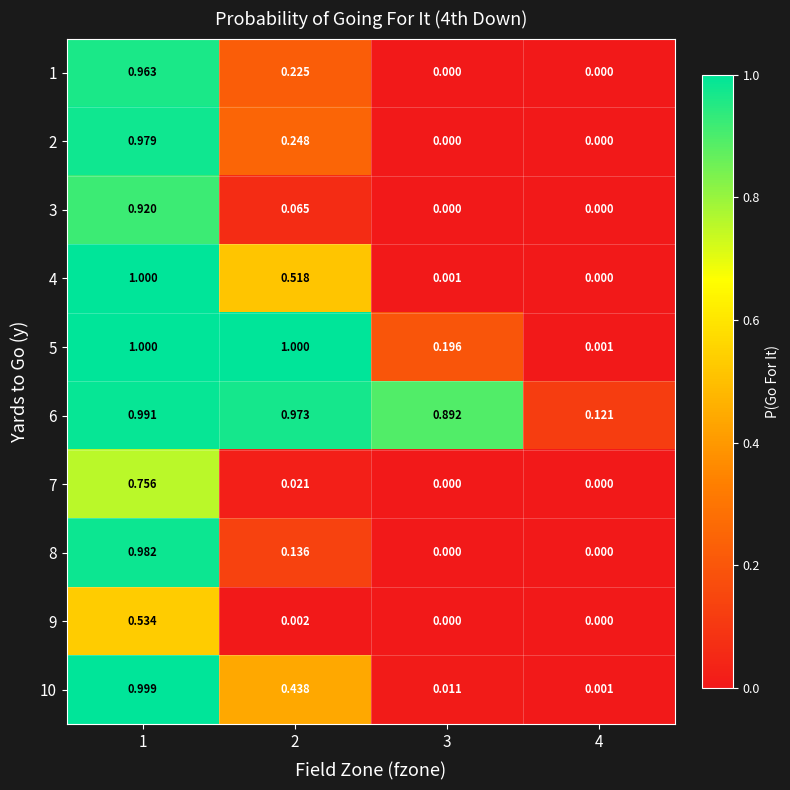

Is the value of 7 at 1 greater than the value of 1 at 3?

Yes